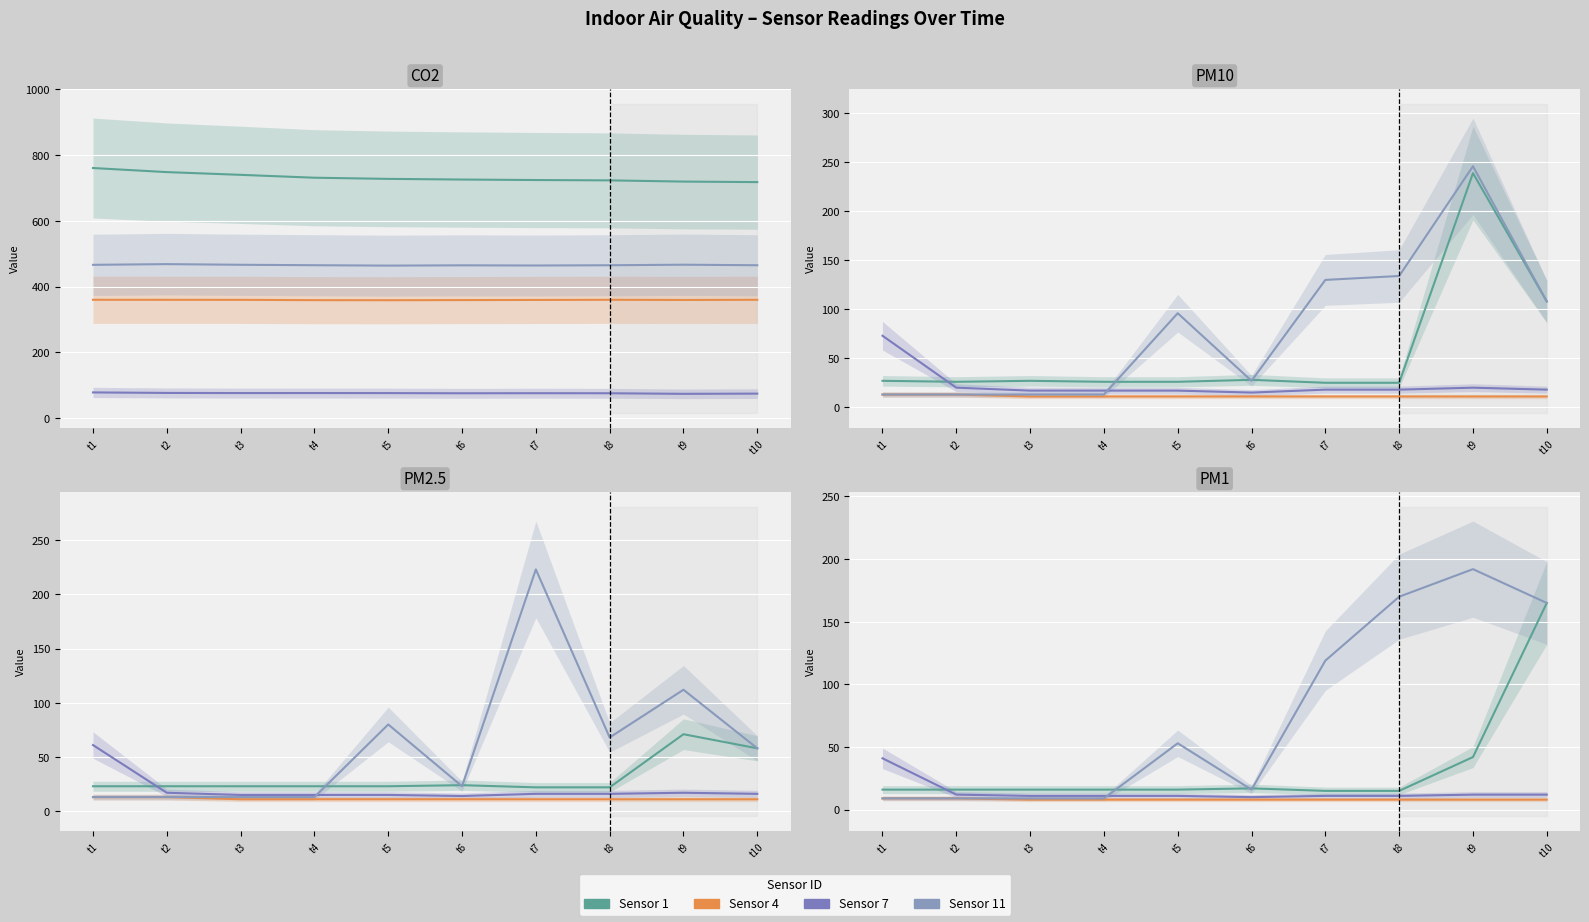

Is this an area chart (filled region under the line)?

No